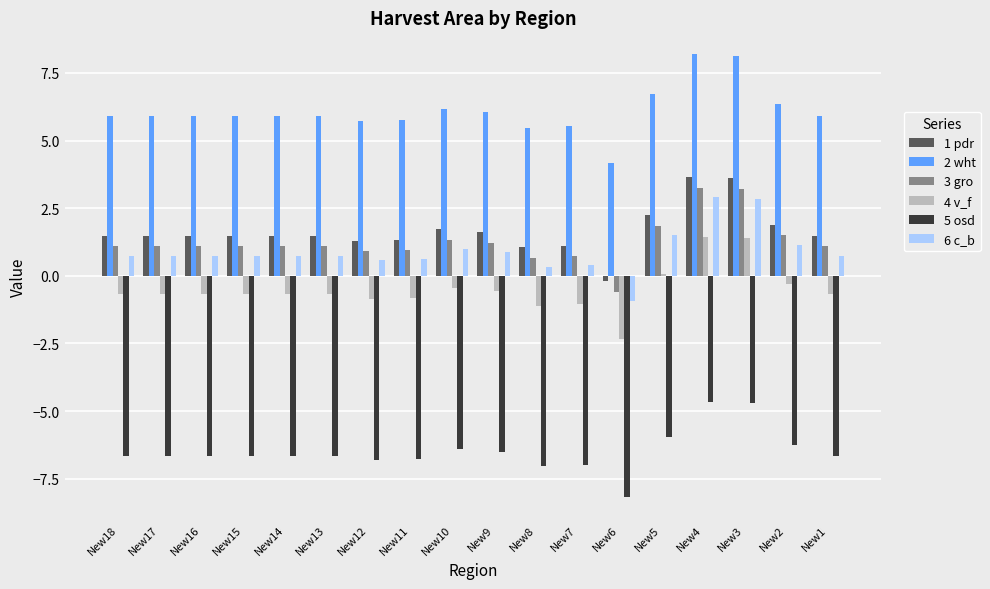

Is the value of 1 pdr at New5 greater than the value of 6 c_b at New12?

Yes